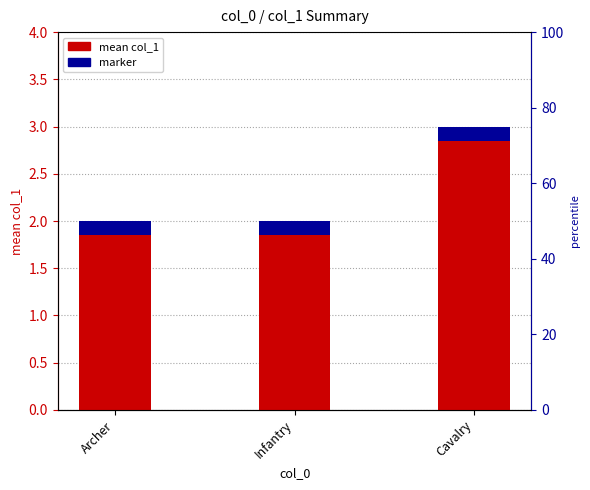

Are the bars horizontal?

No